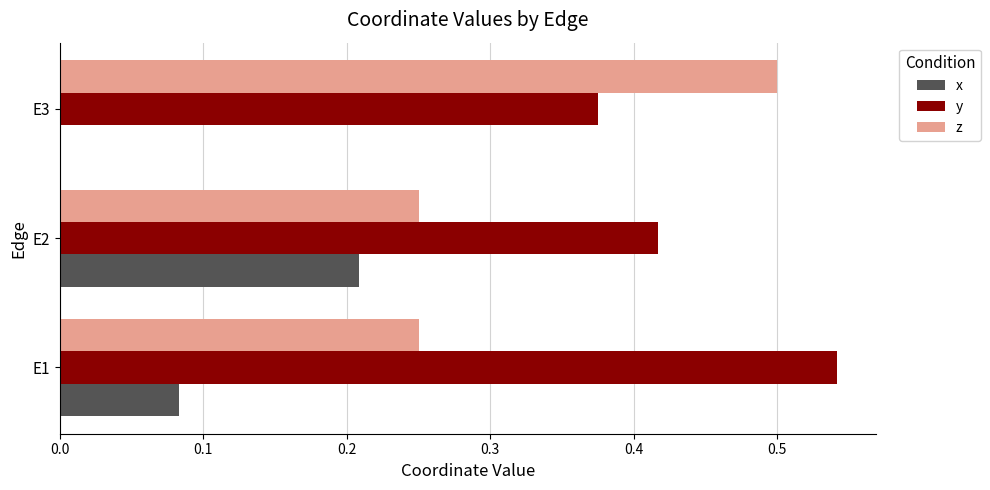

Which series changed the most between E1 and E3?

z